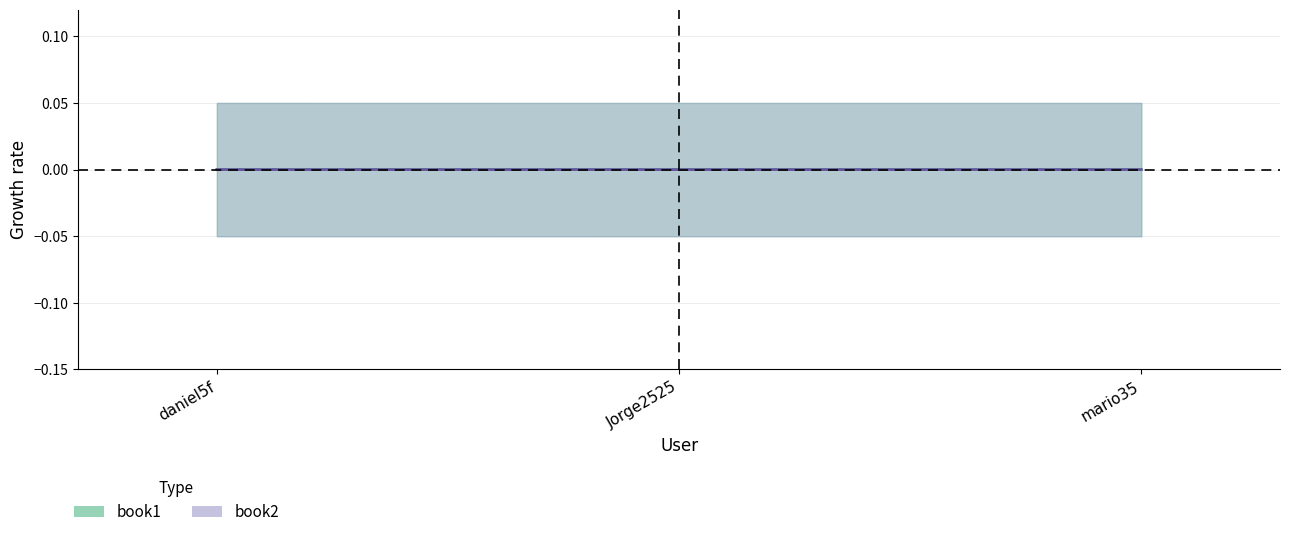

Which category has the lowest value across all series?

Jorge2525